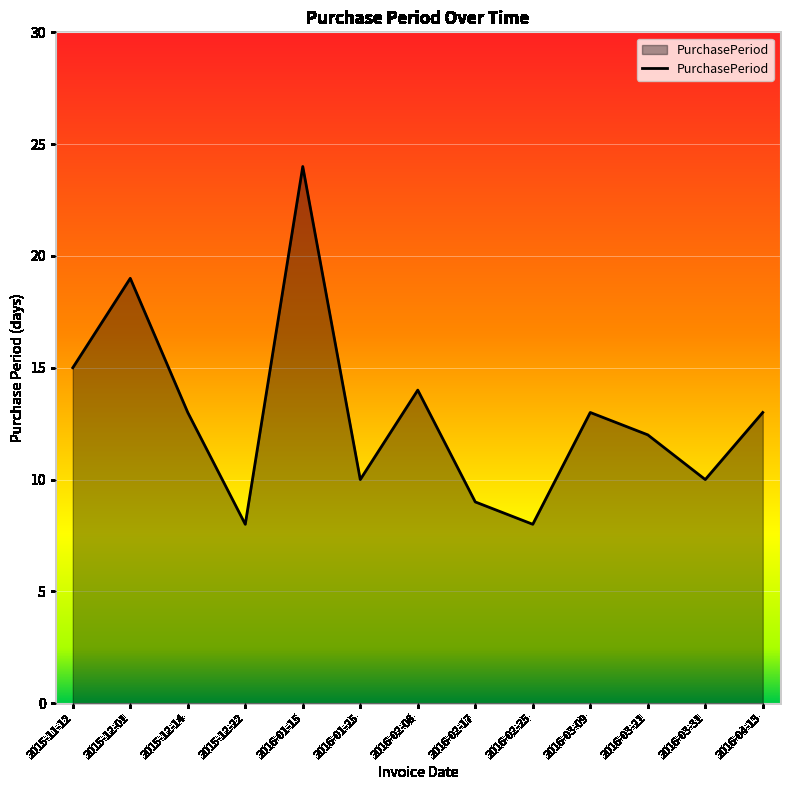

Which category has the highest value across all series?

2016-01-15